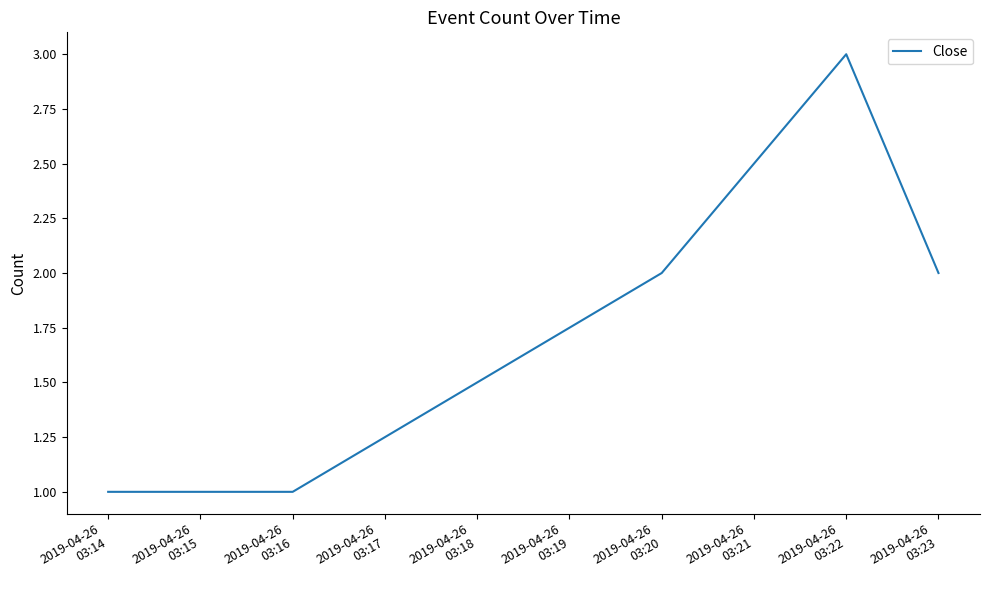

What is the maximum value shown in the chart?

3